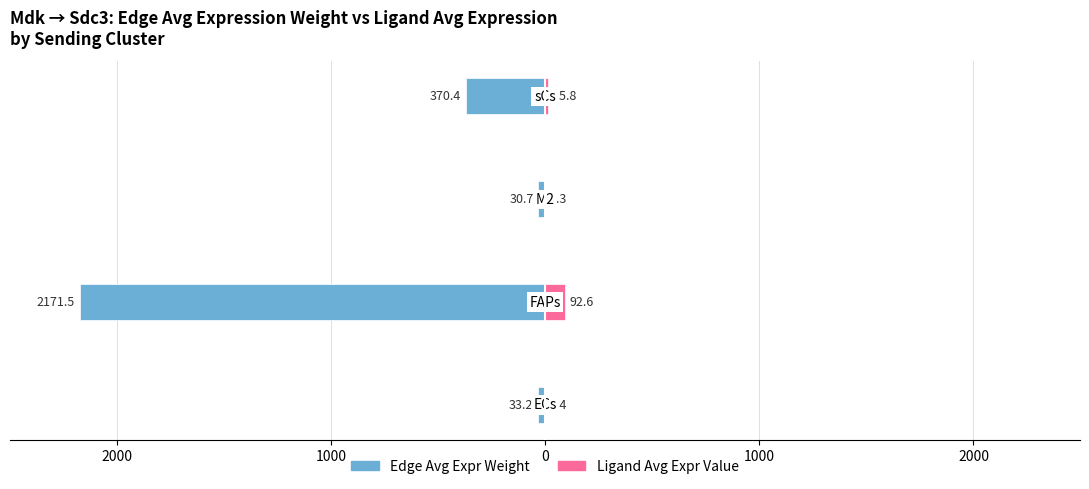

Which series has the widest spread of values?

Edge Avg Expr Weight